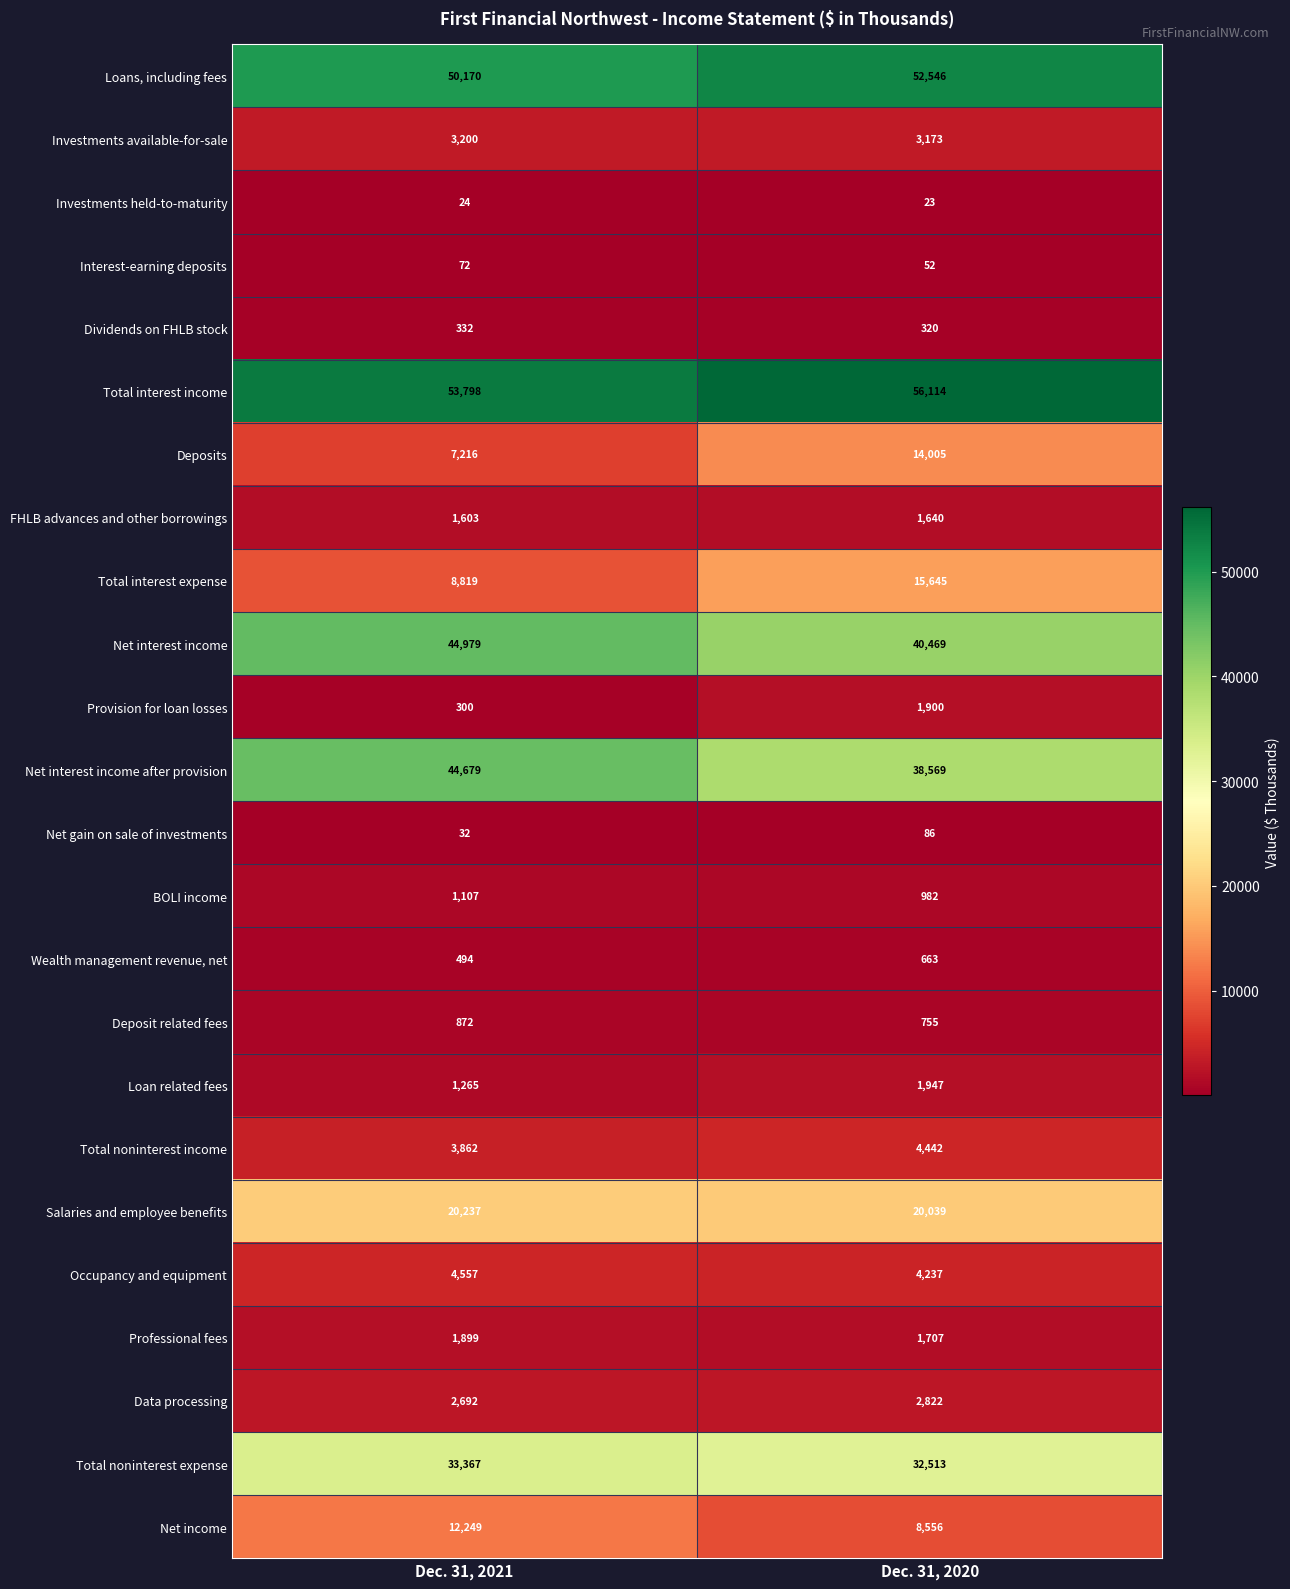

Which series has the widest spread of values?

Total interest expense